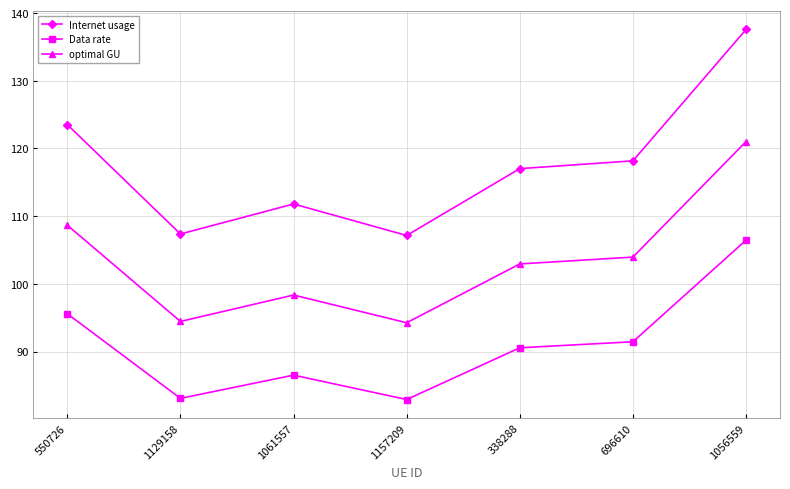

How many lines are shown in the chart?

3